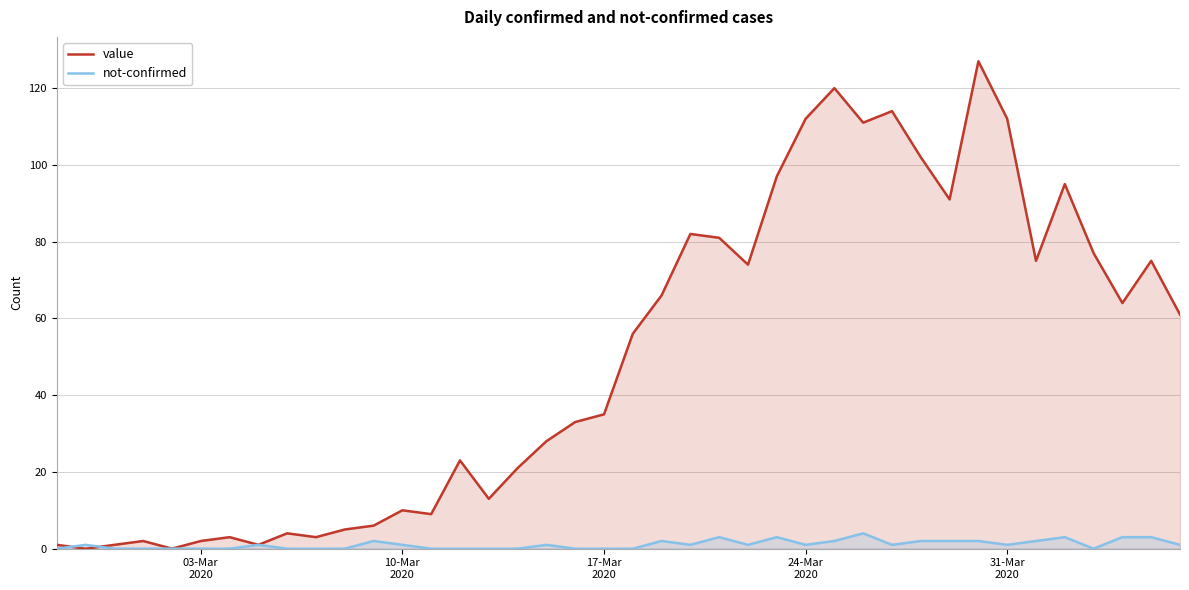

Which series has the largest total across all categories?

value